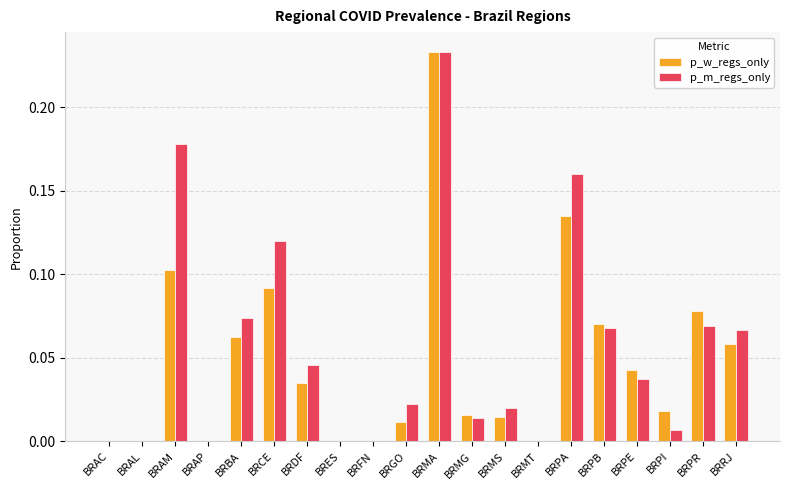

Which category has the highest value in the p_m_regs_only series?

BRMA